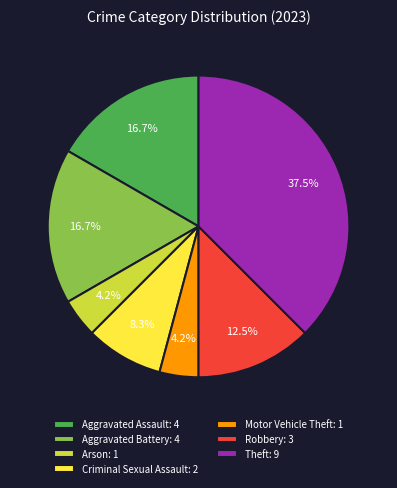

Combined, do Criminal Sexual Assault: 2 and Theft: 9 account for over 50%?

No